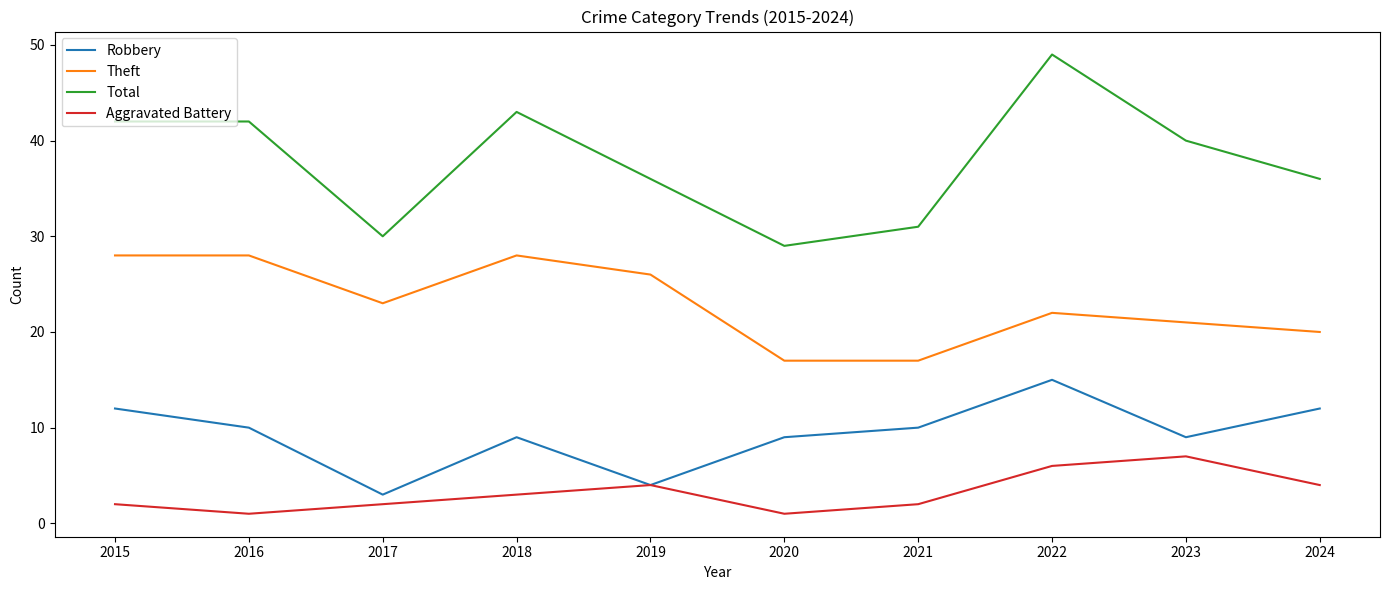

Which category has the highest value across all series?

2022